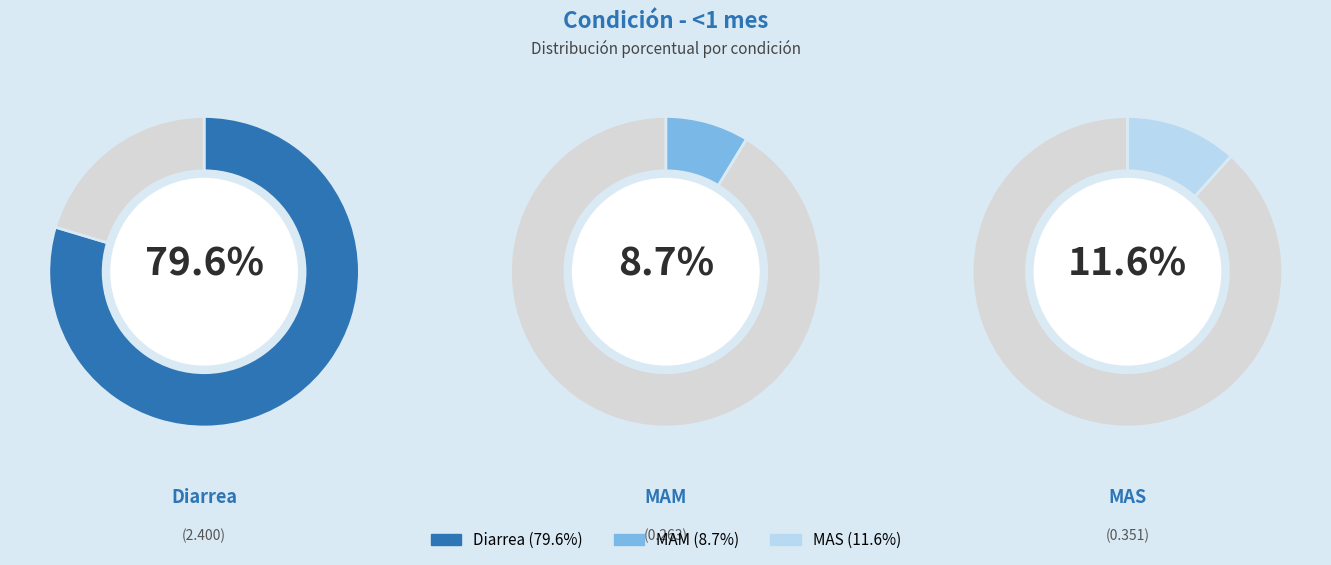

What portion of the pie excludes MAM?

91.3%